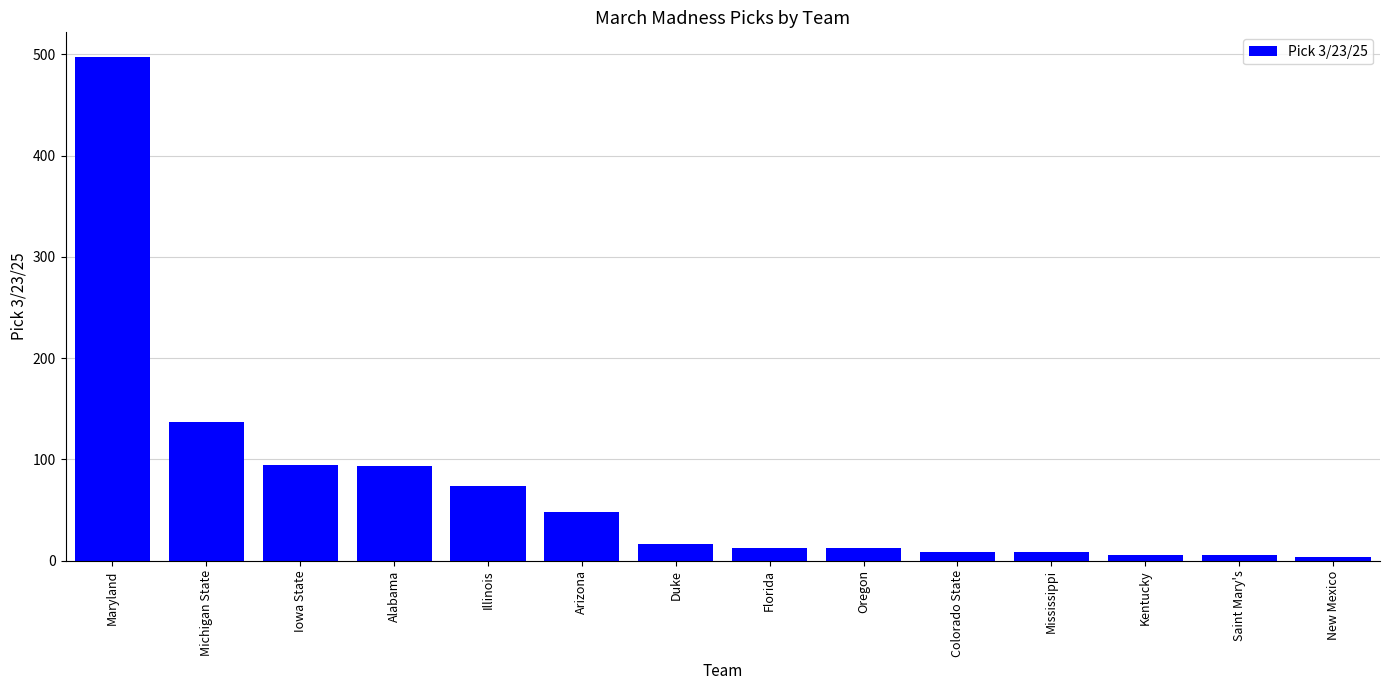

What is the maximum value shown in the chart?

497